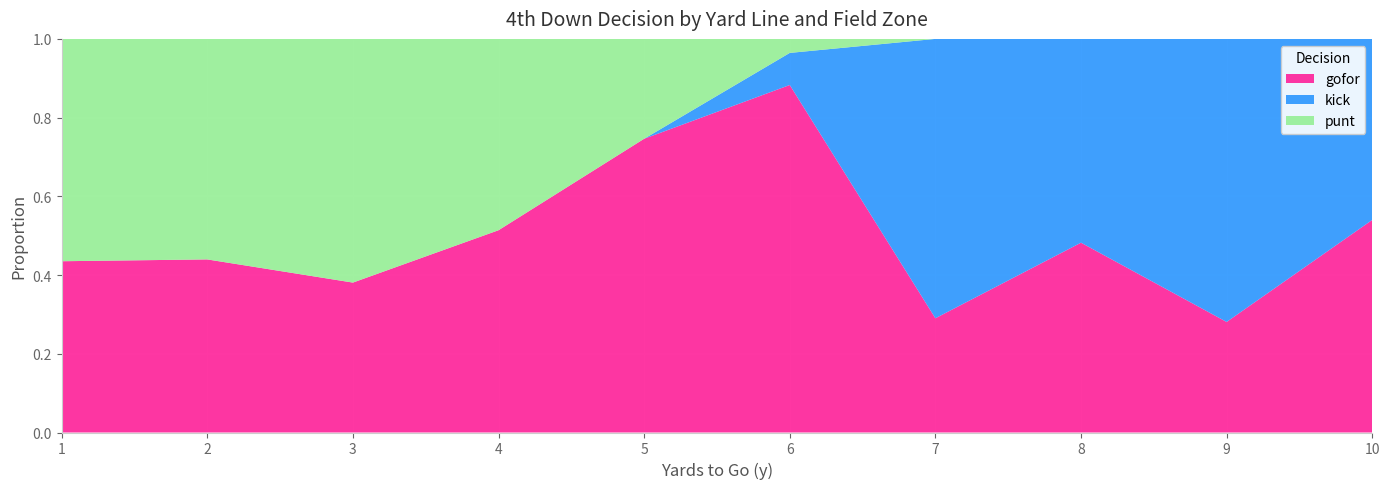

The gofor series shows 1.2 at 6. True or false?

False